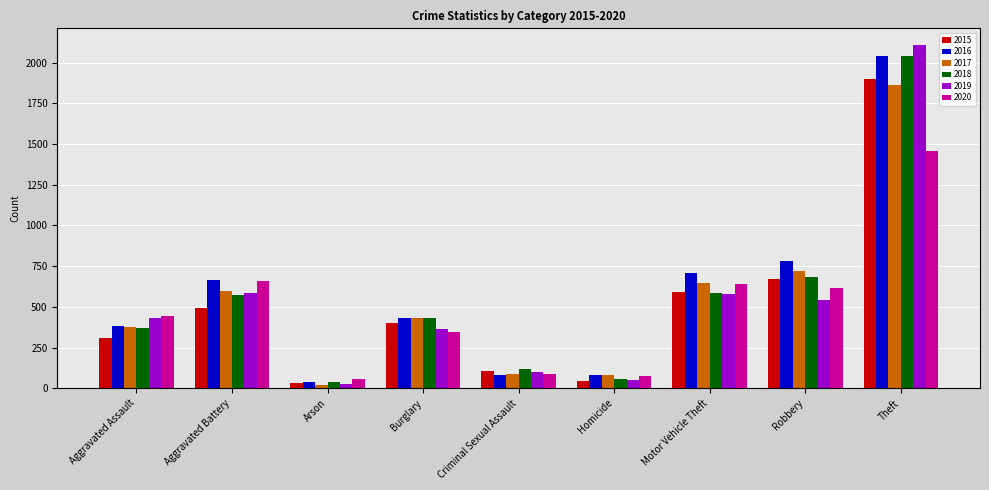

What position from the left is Aggravated Battery?

2